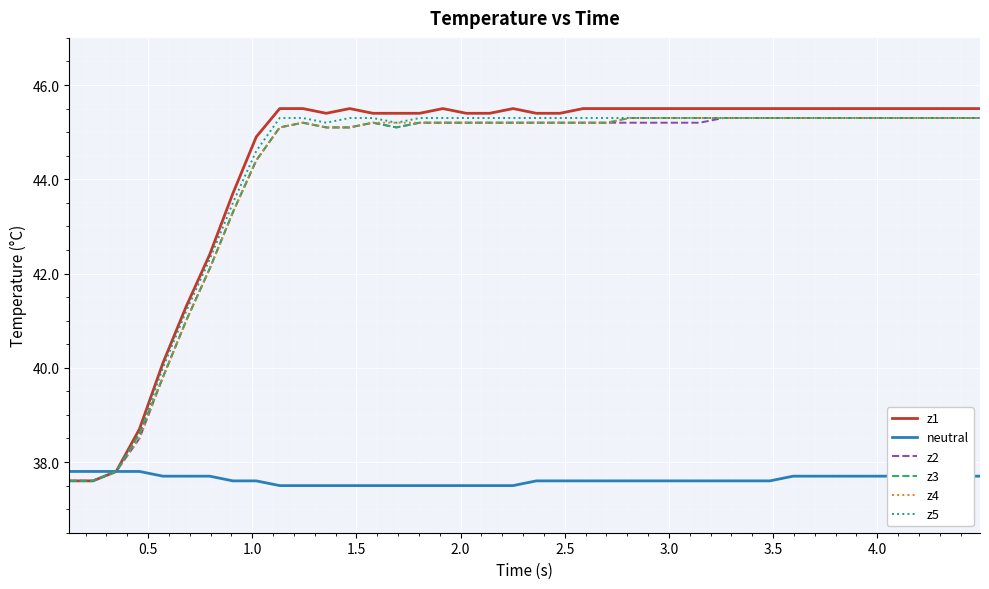

Is this an area chart (filled region under the line)?

No